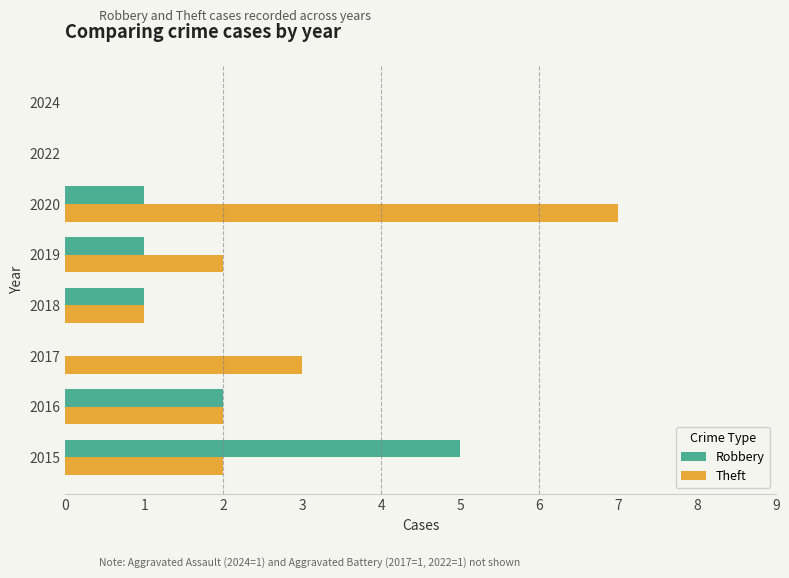

Where is Robbery nearest to the value 2?

2016